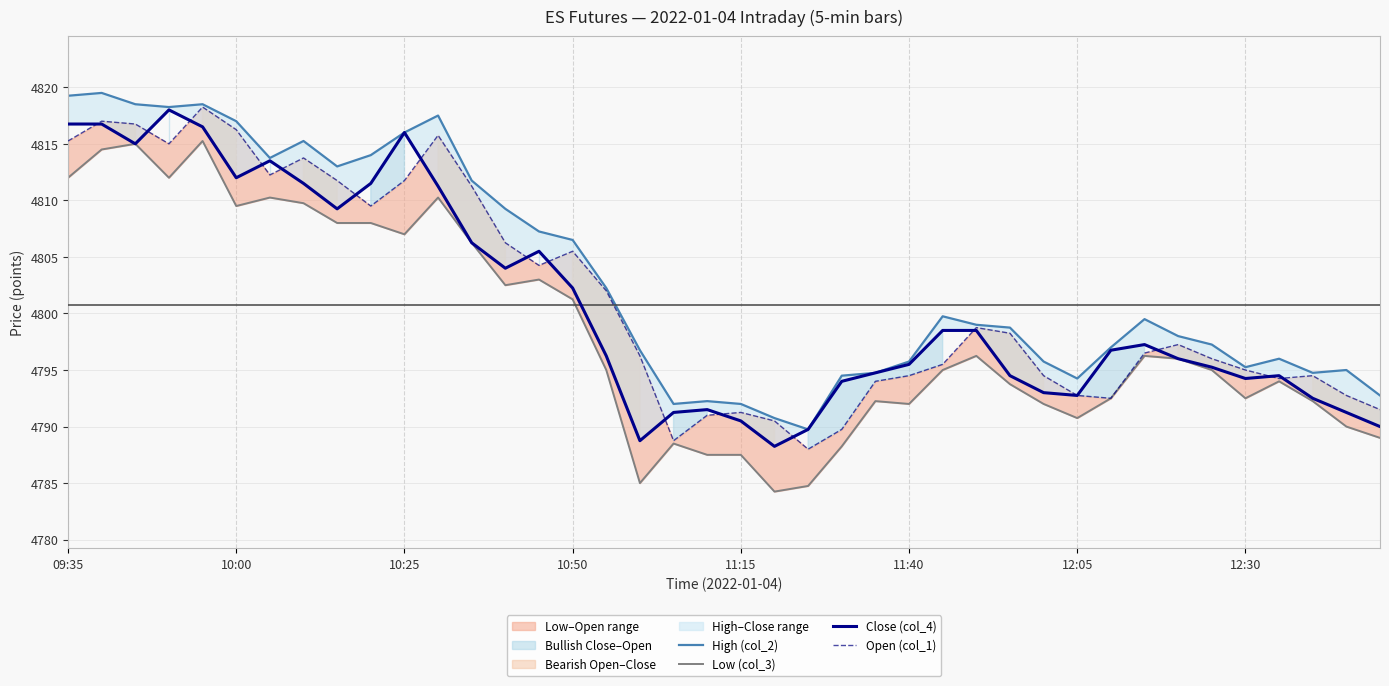

How many values in the Close (col_4) series exceed 4796?

21